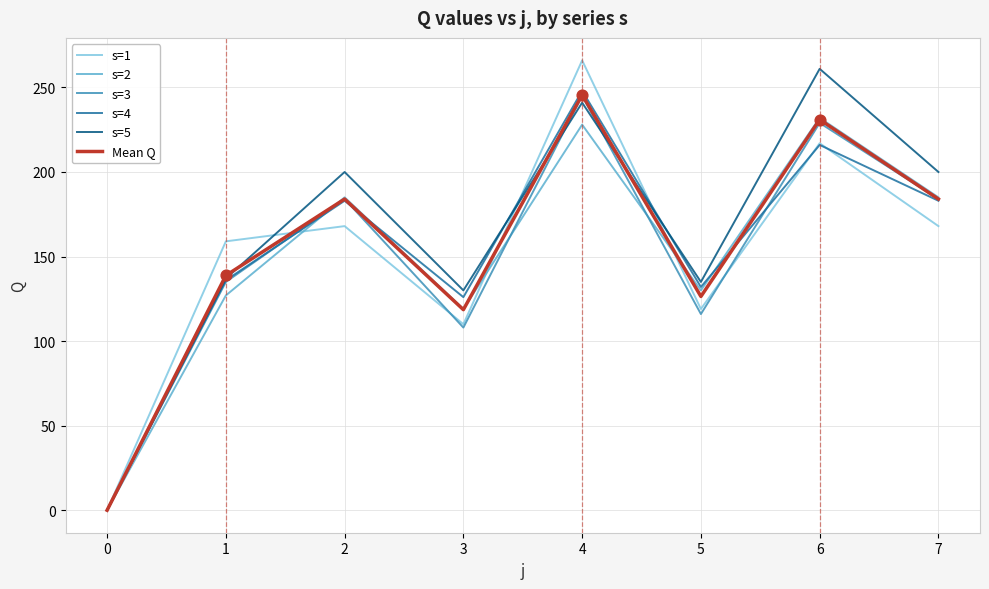

At how many categories does at least one series exceed 104?

7